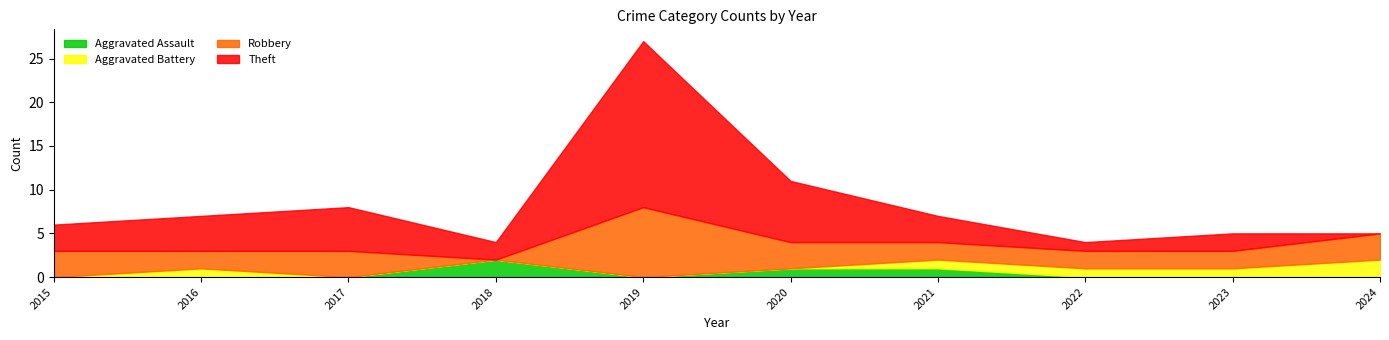

Count the Aggravated Battery values in the range 0 to 1.

9